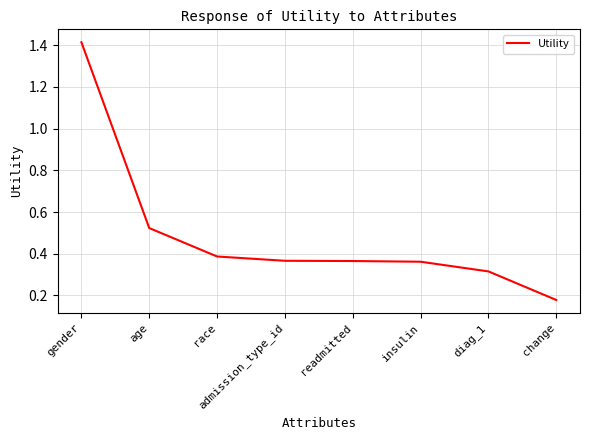

What position from the right is age?

7